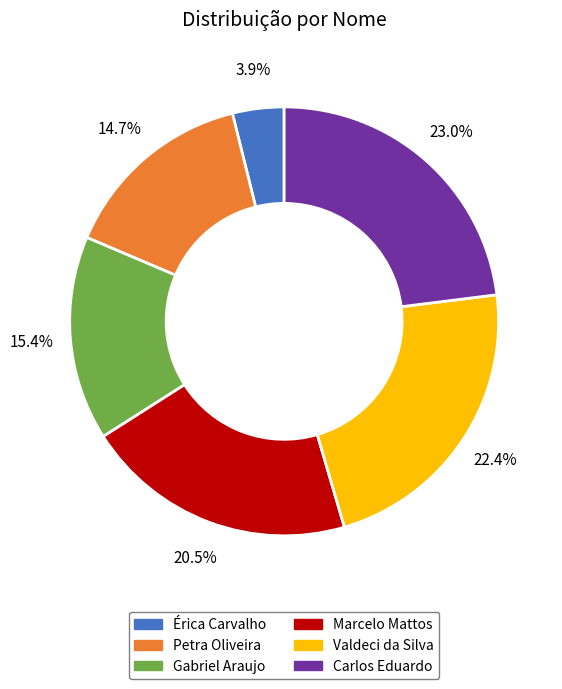

How many segments does this pie chart have?

6